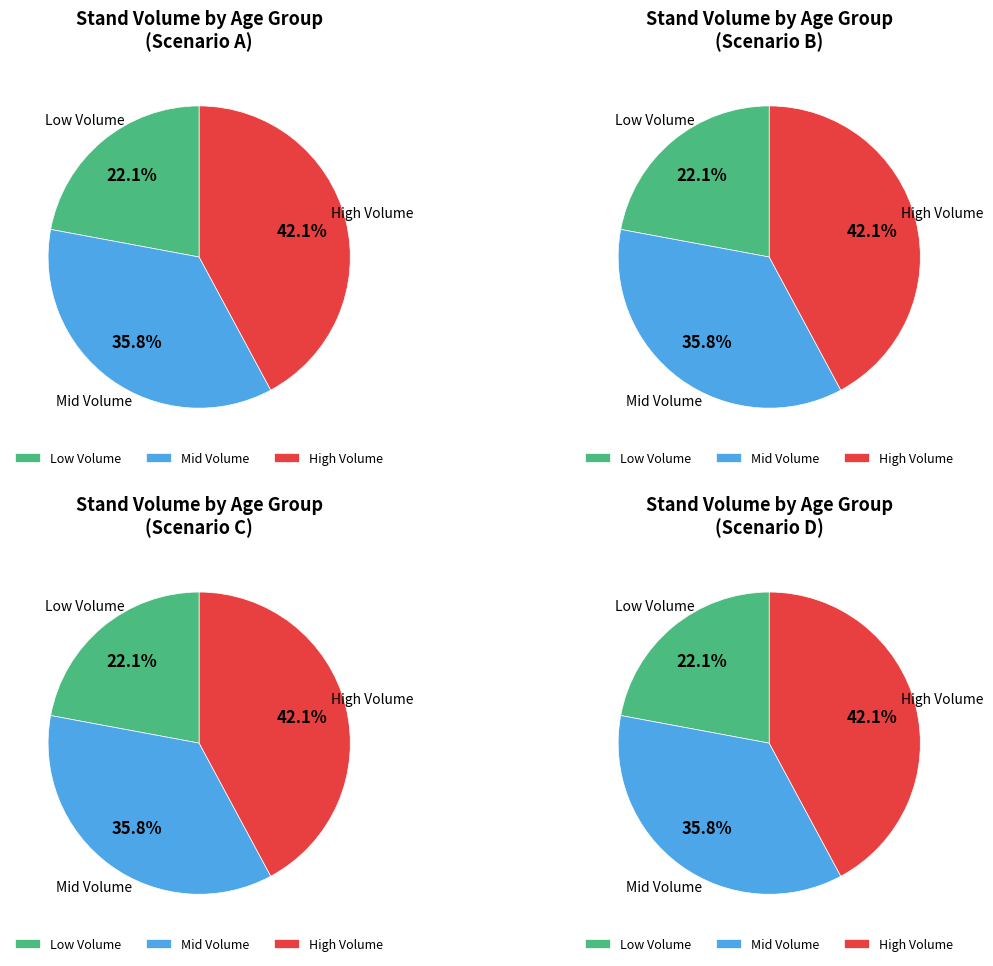

Combined, do 75 and 120 account for over 50%?

No